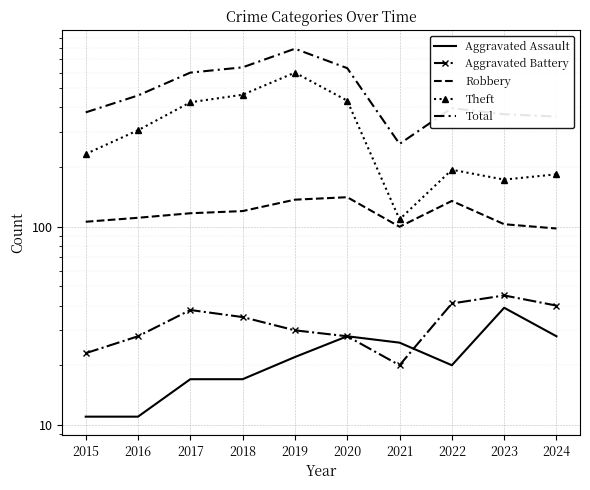

At which label is Aggravated Assault closest to 25?

2021